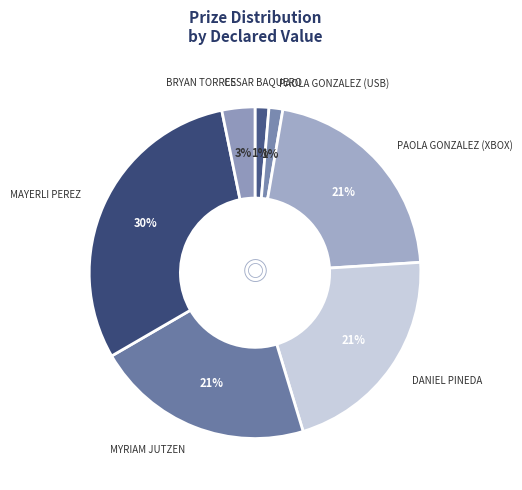

Do DANIEL PINEDA and CESAR BAQUERO together represent more than half of the pie?

No